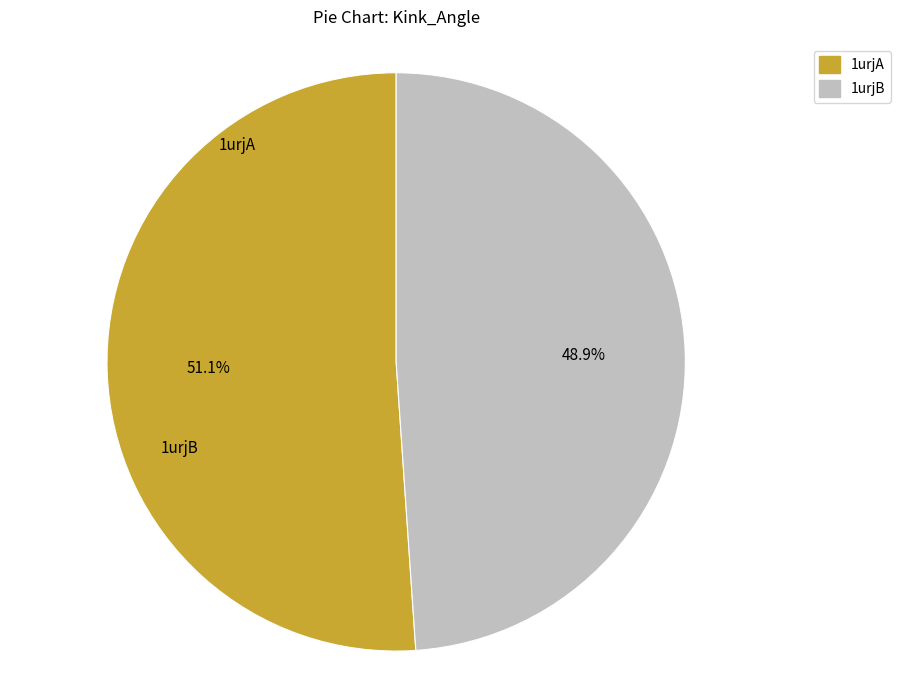

To the nearest percent, what is the average slice percentage?

50%